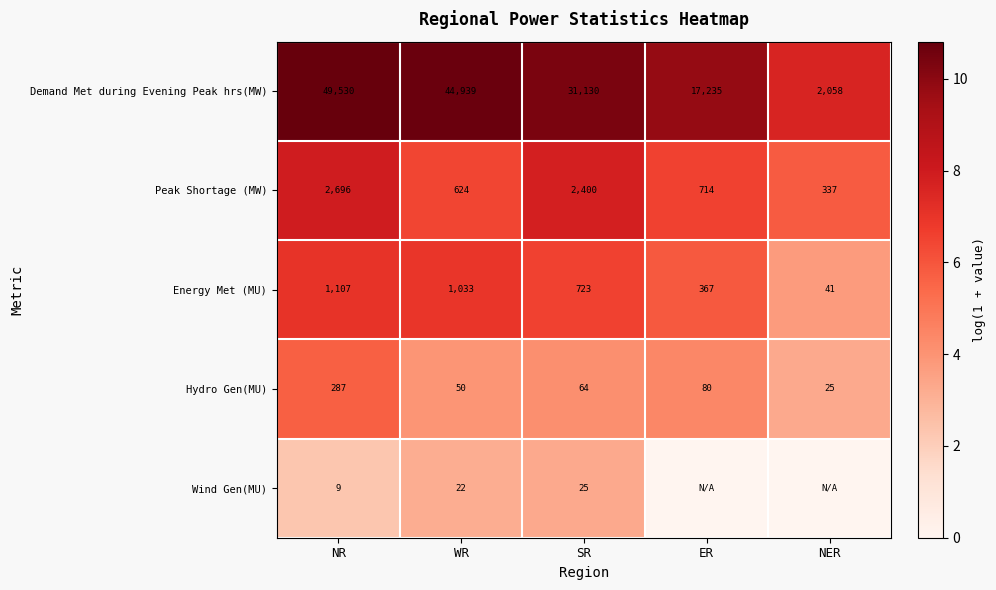

At which category is the sum across all series the highest?

NR